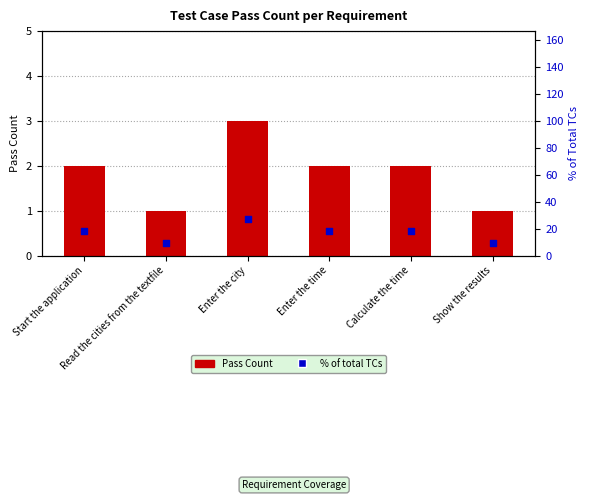

Which series has the widest spread of Y values?

% of total